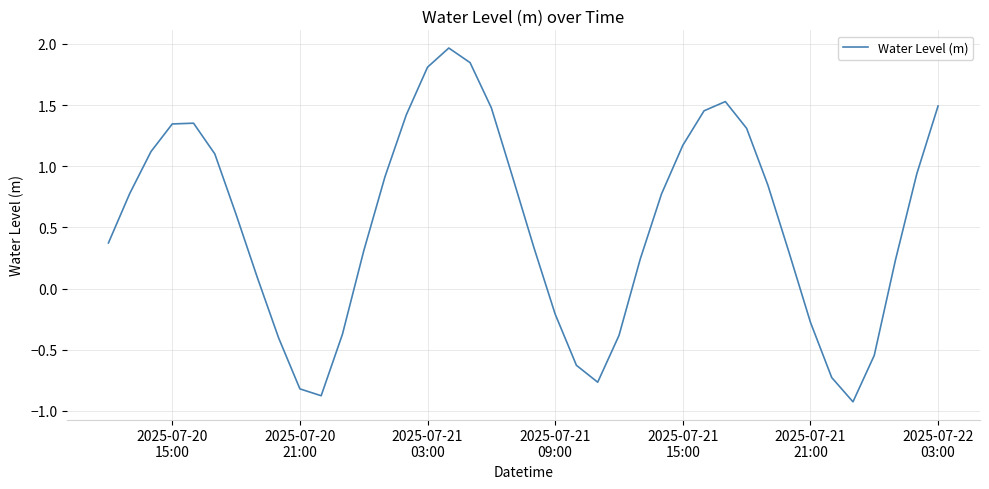

What is the minimum value shown in the chart?

-0.9